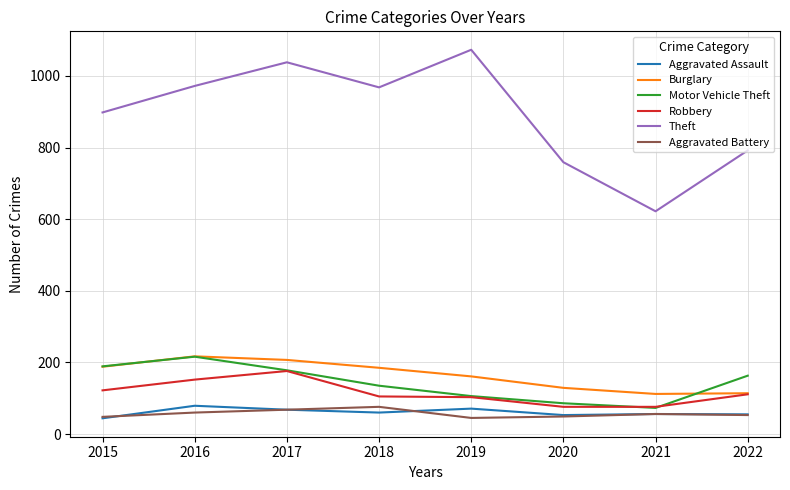

What is the minimum value shown in the chart?

44